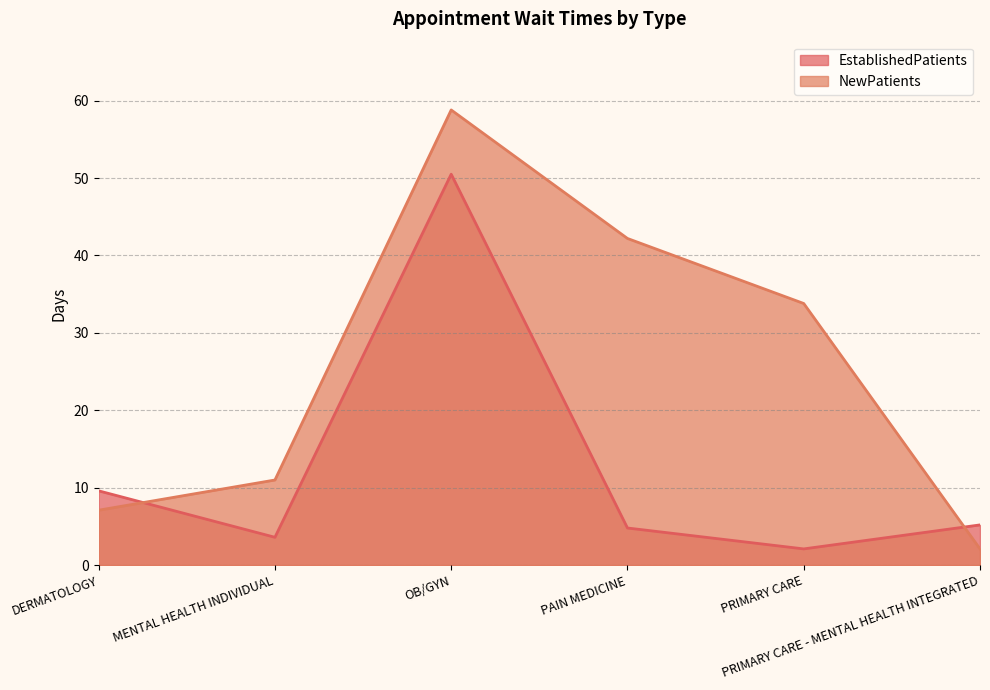

What is the sum of the EstablishedPatients values at DERMATOLOGY and PRIMARY CARE?

11.7